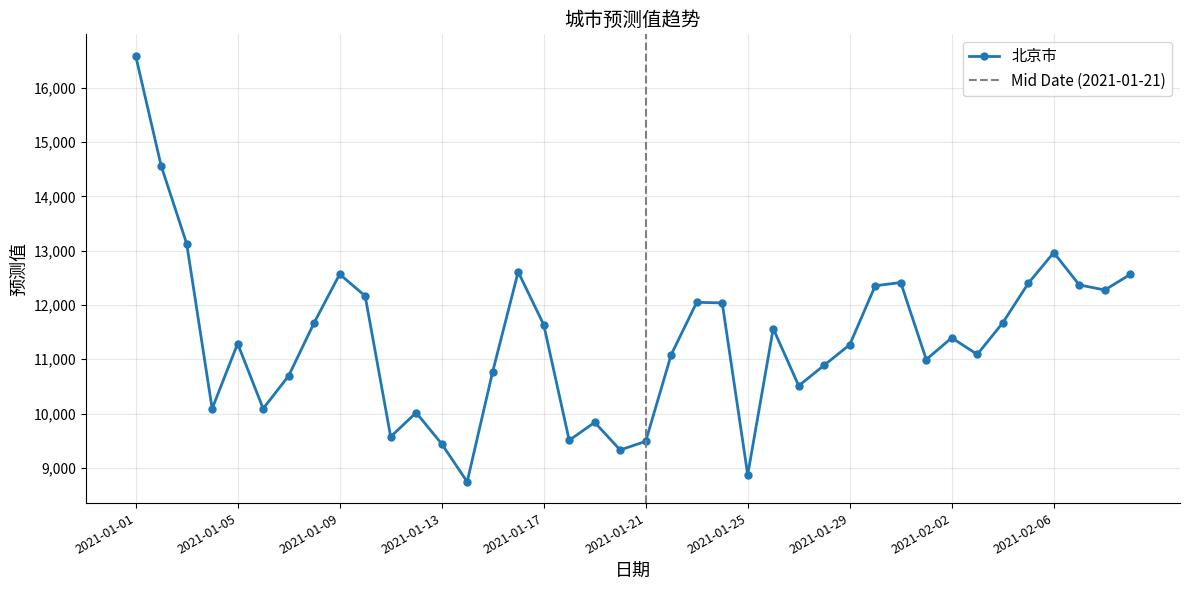

List the labels in order of value, largest first.

2021-01-01, 2021-01-02, 2021-01-03, 2021-02-06, 2021-01-16, 2021-01-09, 2021-02-09, 2021-01-31, 2021-02-05, 2021-02-07, 2021-01-30, 2021-02-08, 2021-01-10, 2021-01-23, 2021-01-24, 2021-01-08, 2021-02-04, 2021-01-17, 2021-01-26, 2021-02-02, 2021-01-05, 2021-01-29, 2021-02-03, 2021-01-22, 2021-02-01, 2021-01-28, 2021-01-15, 2021-01-07, 2021-01-27, 2021-01-06, 2021-01-04, 2021-01-12, 2021-01-19, 2021-01-11, 2021-01-18, 2021-01-21, 2021-01-13, 2021-01-20, 2021-01-25, 2021-01-14